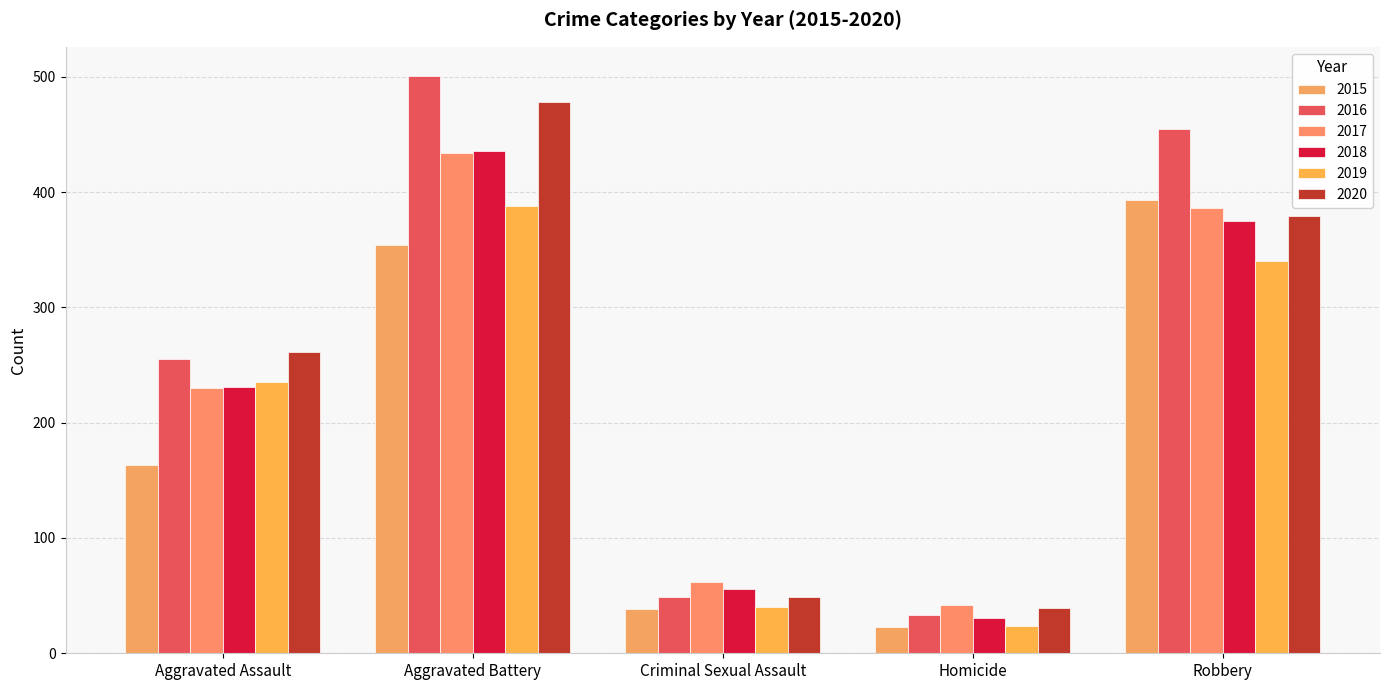

At how many categories does at least one series exceed 27?

5